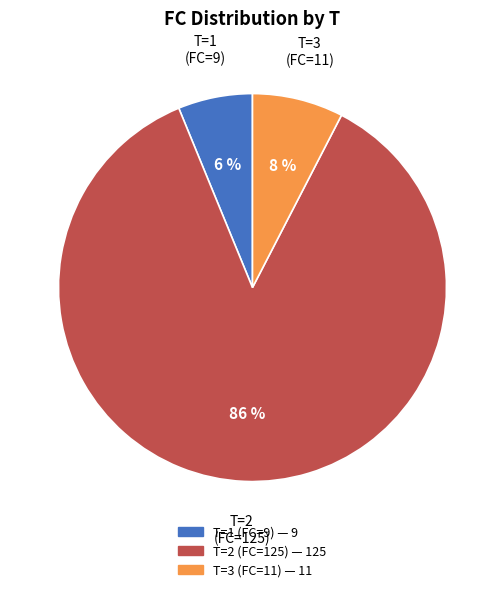

Do T=1 (FC=9) and T=3 (FC=11) together represent more than half of the pie?

No